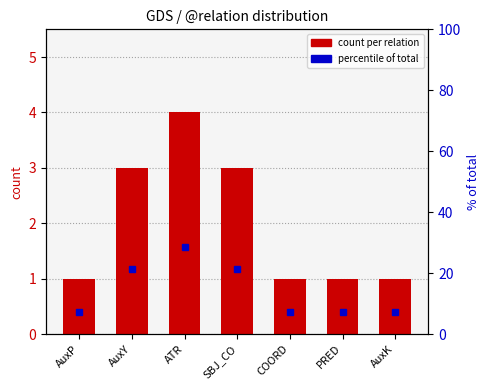

Reading left to right, what are all the values shown in this chart?

count per relation: AuxP=1.0	AuxY=3.0	ATR=4.0	SBJ_CO=3.0	COORD=1.0	PRED=1.0	AuxK=1.0
percentile of total: AuxP=7.1	AuxY=21.4	ATR=28.6	SBJ_CO=21.4	COORD=7.1	PRED=7.1	AuxK=7.1